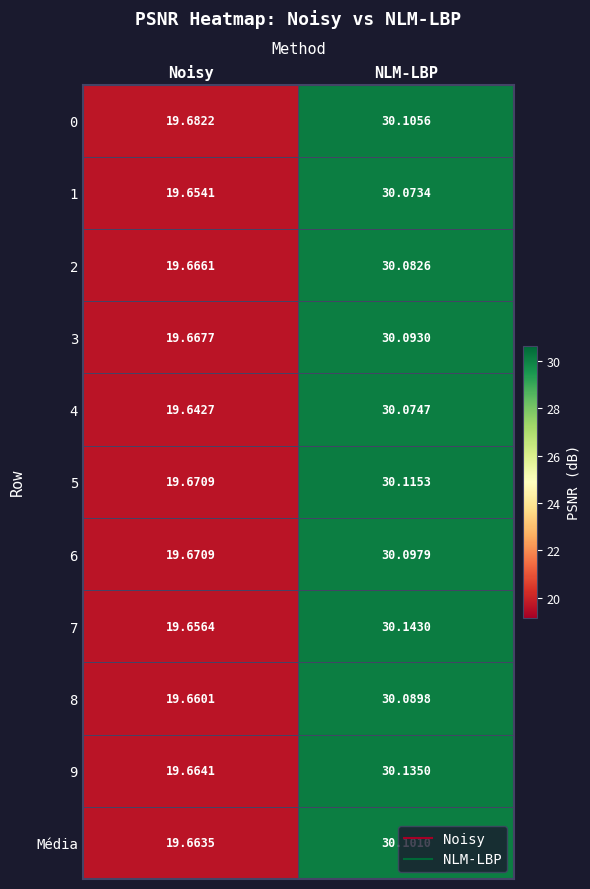

Which series changed the most between Noisy and NLM-LBP?

7